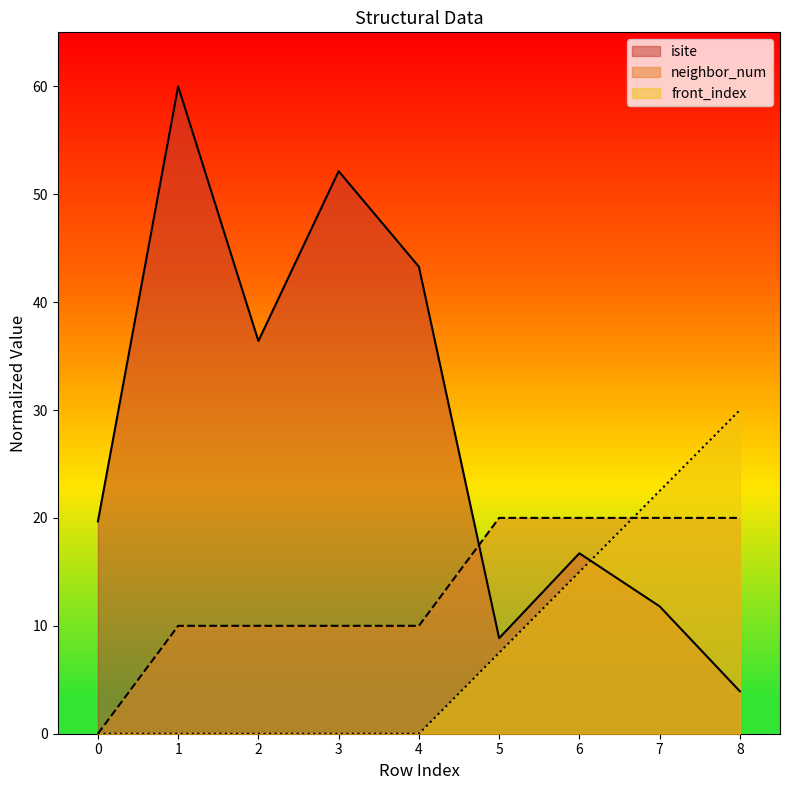

How many front_index values are between 0 and 15?

7